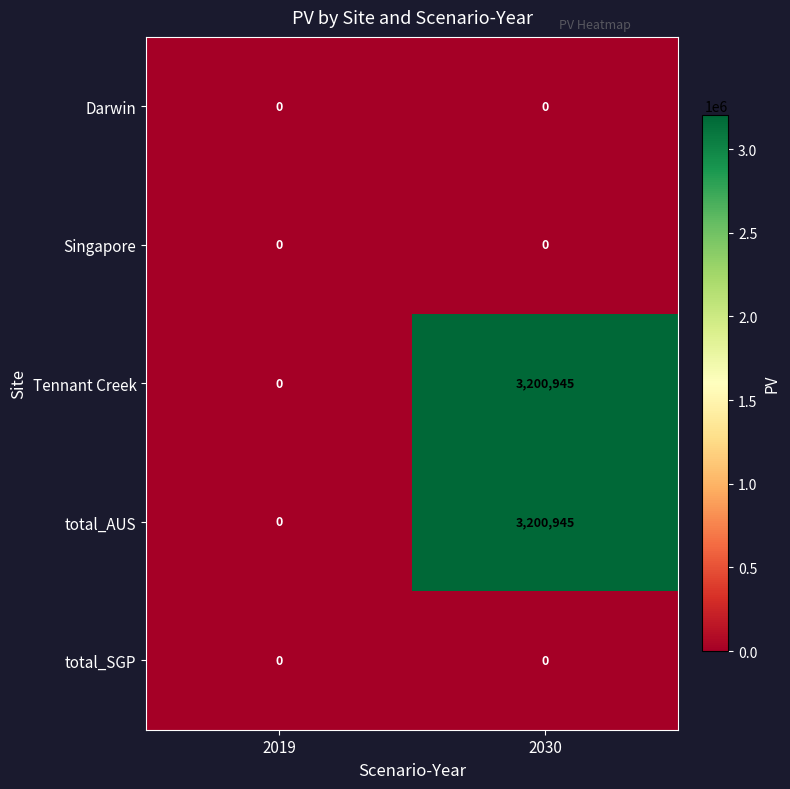

The Tennant Creek series shows -1761290 at 2019. True or false?

False